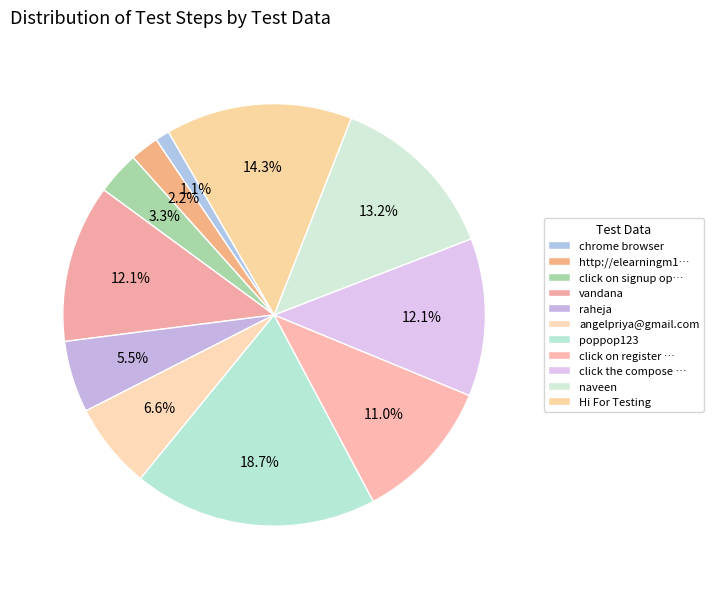

What percentage do vandana and poppop123 together represent?

30.8%